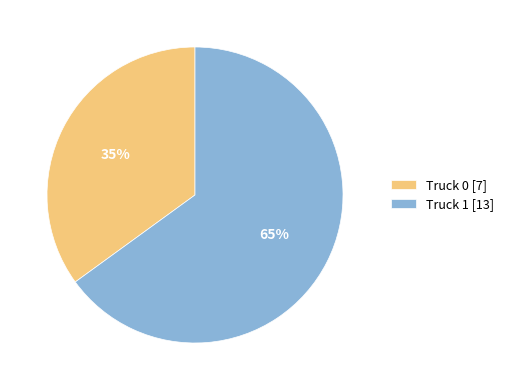

Do Truck 0 [7] and Truck 1 [13] together represent more than half of the pie?

Yes